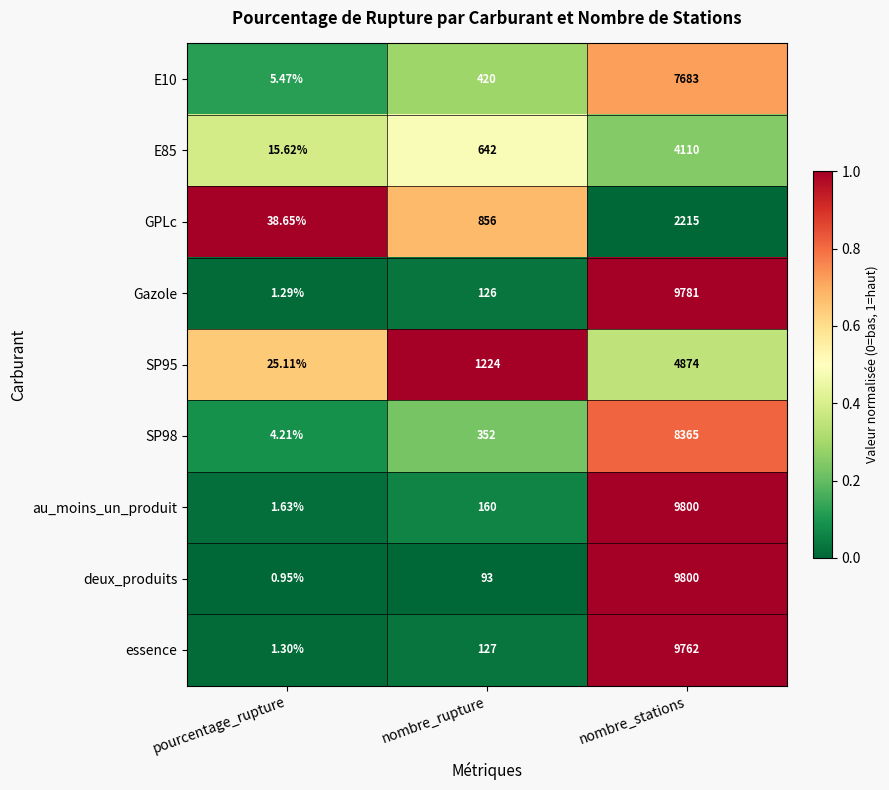

List the labels in order of Gazole value, largest first.

nombre_stations, nombre_rupture, pourcentage_rupture